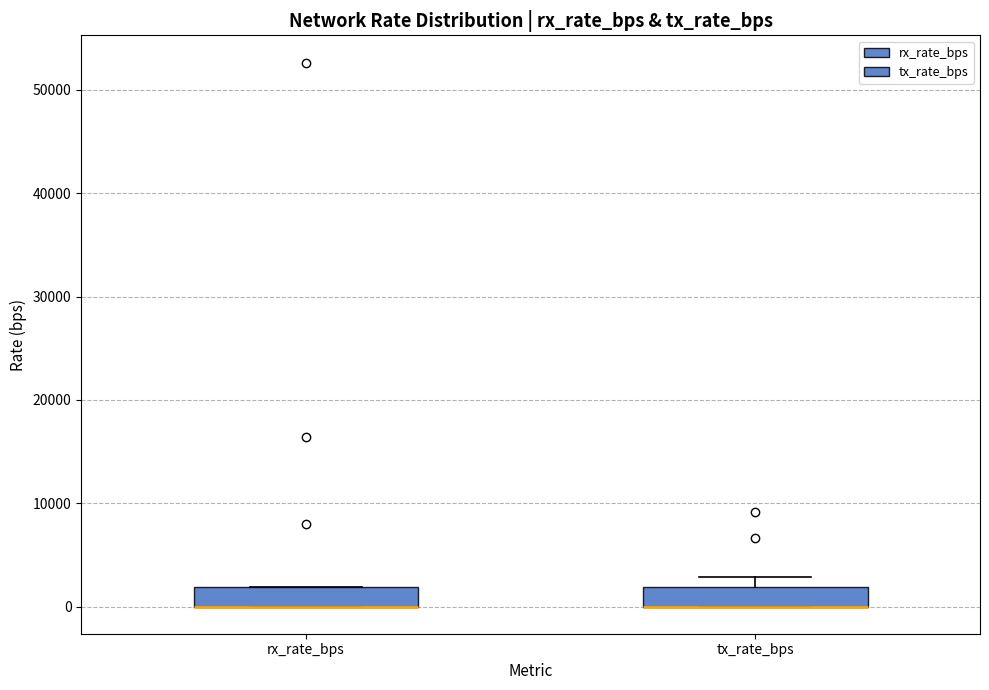

Where is the upper edge of the box for tx_rate_bps on the y-axis? The values are not printed on the chart, so give them approximately, as read against the axis.

2000